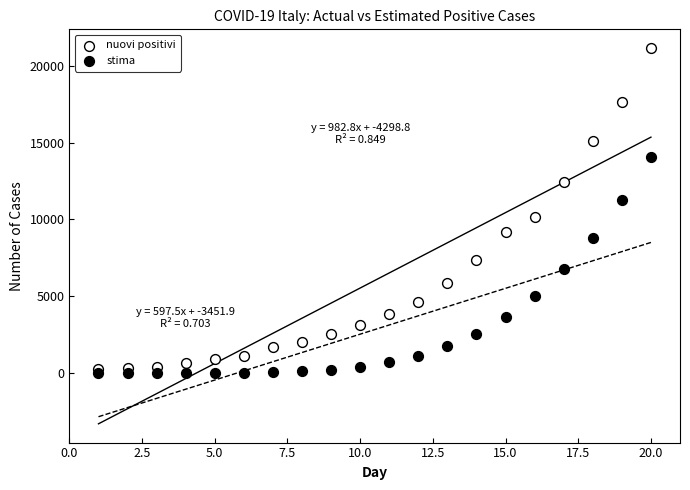

Which series contains the lowest Y value?

stima